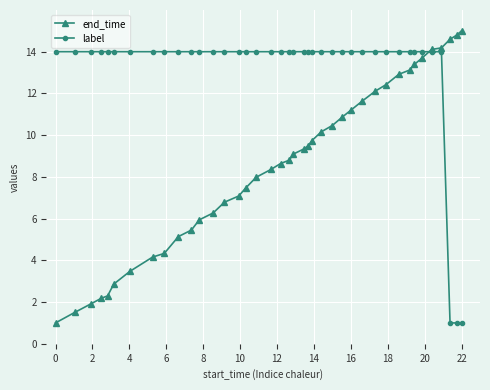

What is the value of the end_time point at the 18th from the left?

8.4